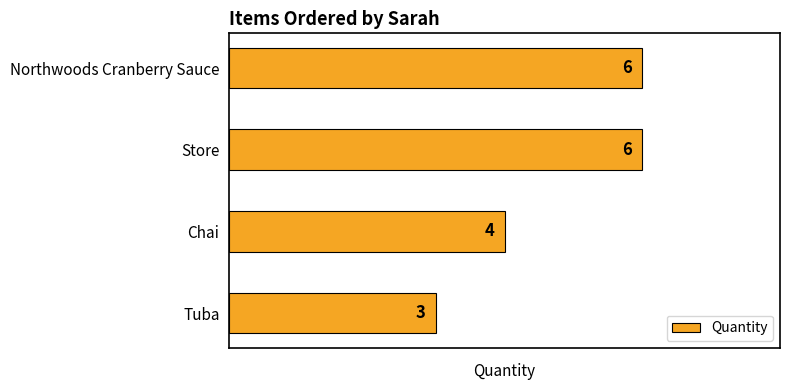

What is the change in value from Chai to Northwoods Cranberry Sauce?

+2